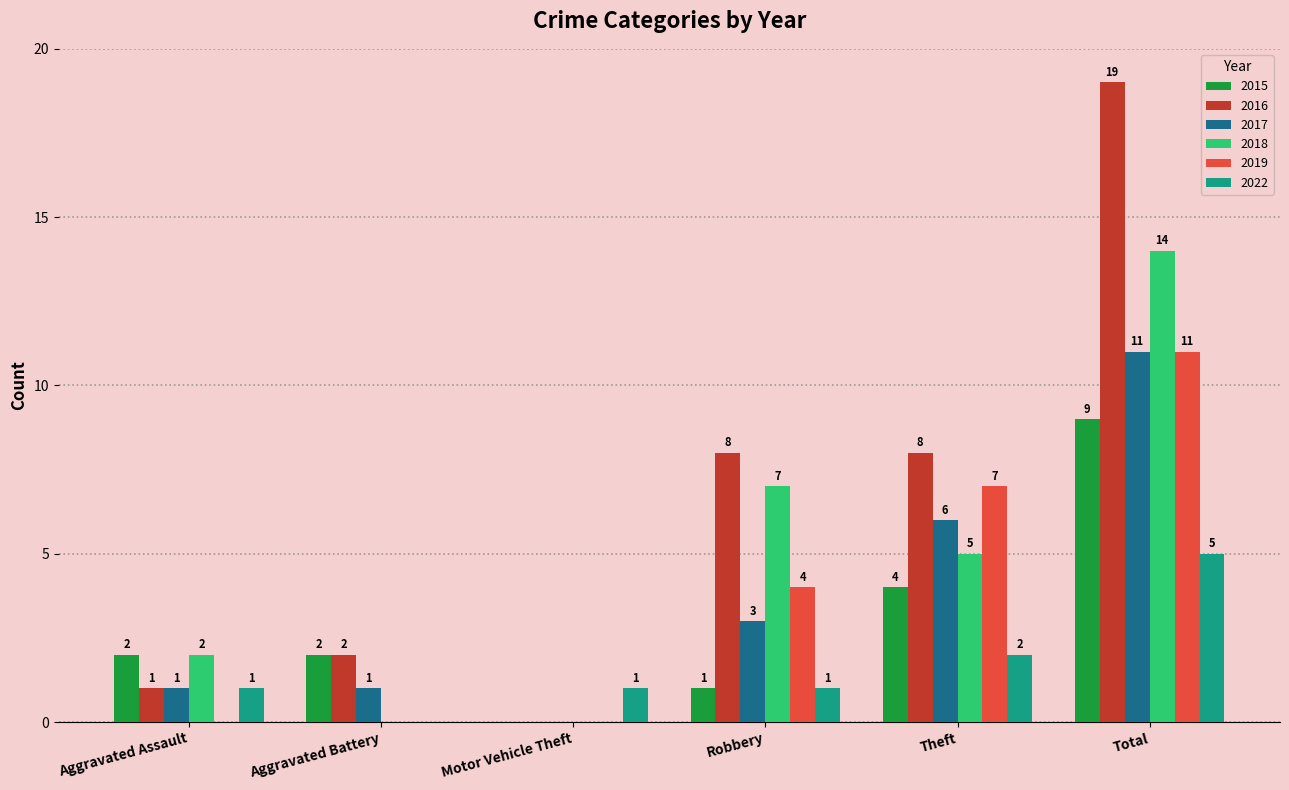

The 2015 series shows 1 at Aggravated Battery. True or false?

False